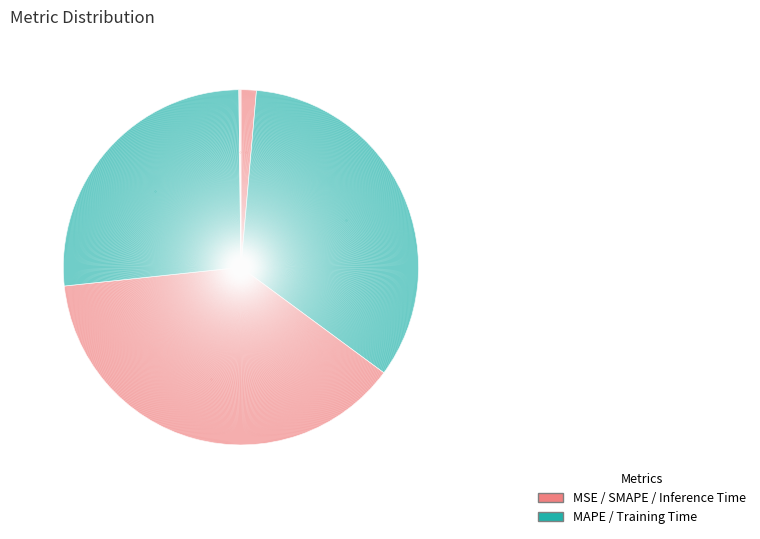

How many slices are in this pie chart?

5